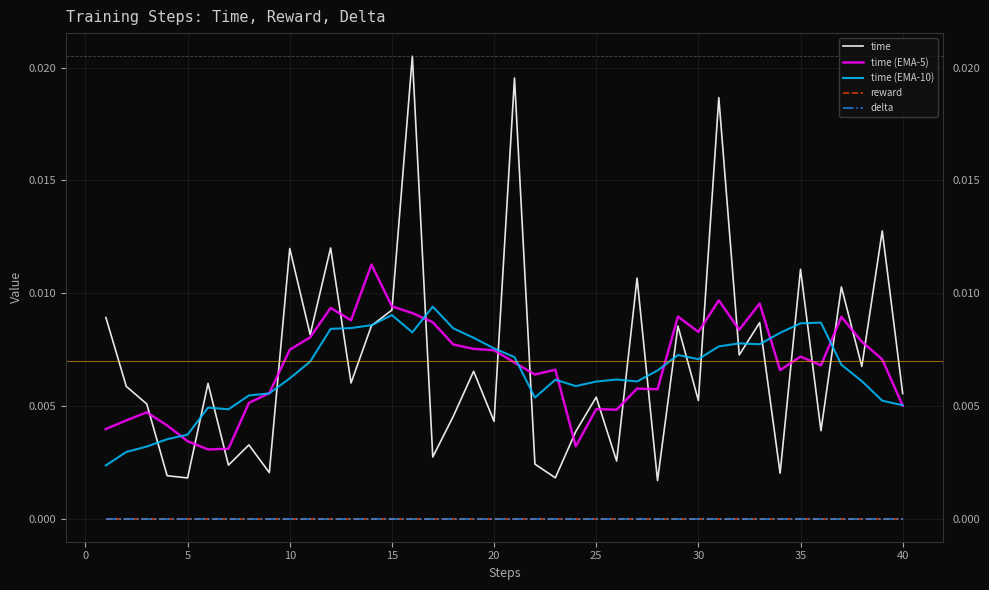

Does the chart display data point markers on the line(s)?

No